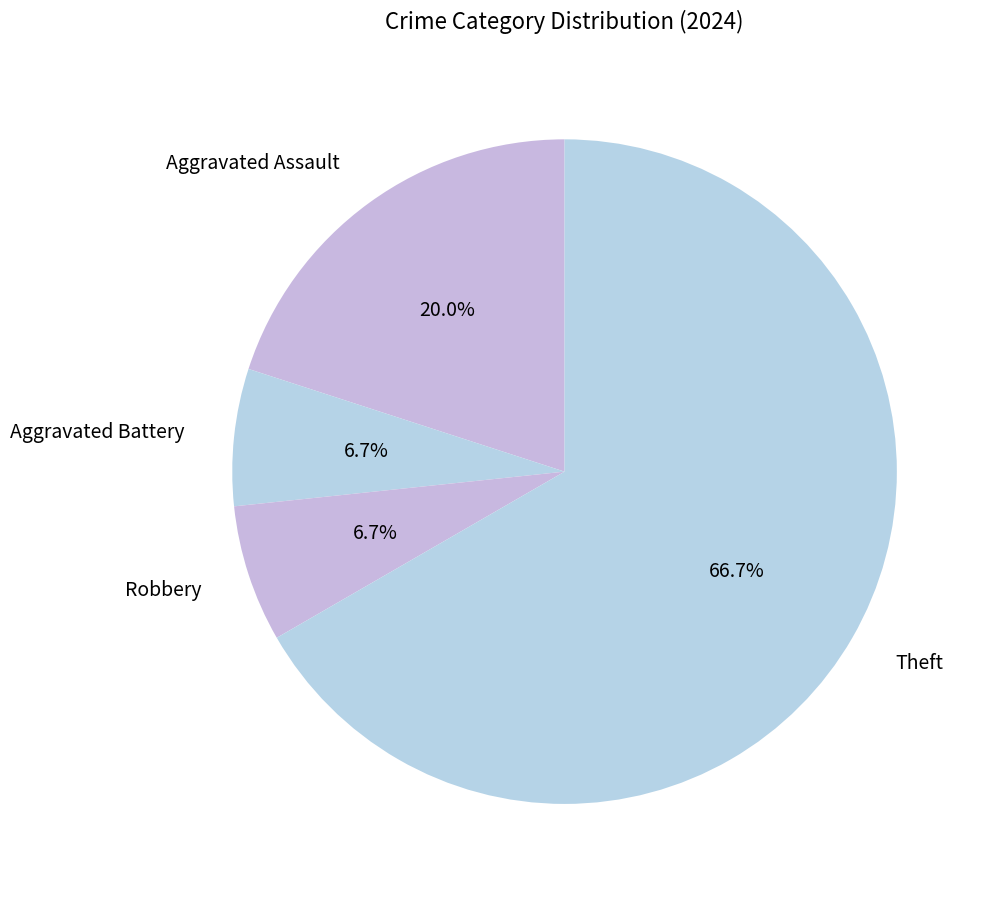

What is the largest slice in the pie chart?

Theft